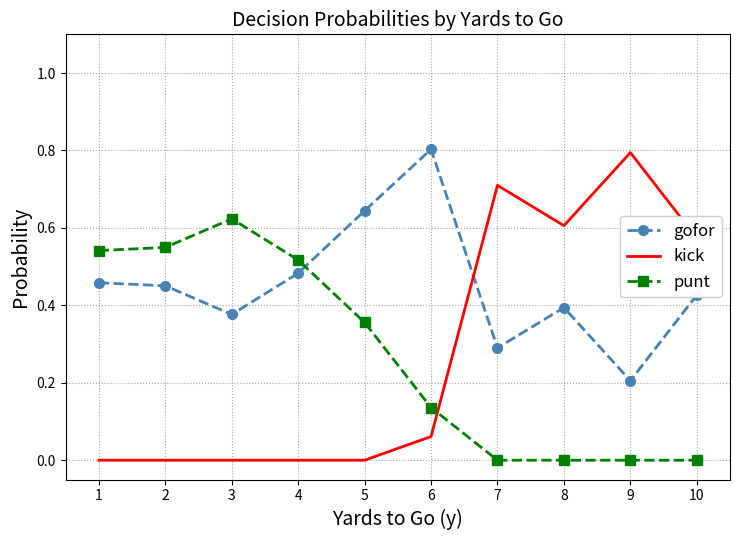

True or false: punt and gofor cross at least once.

True